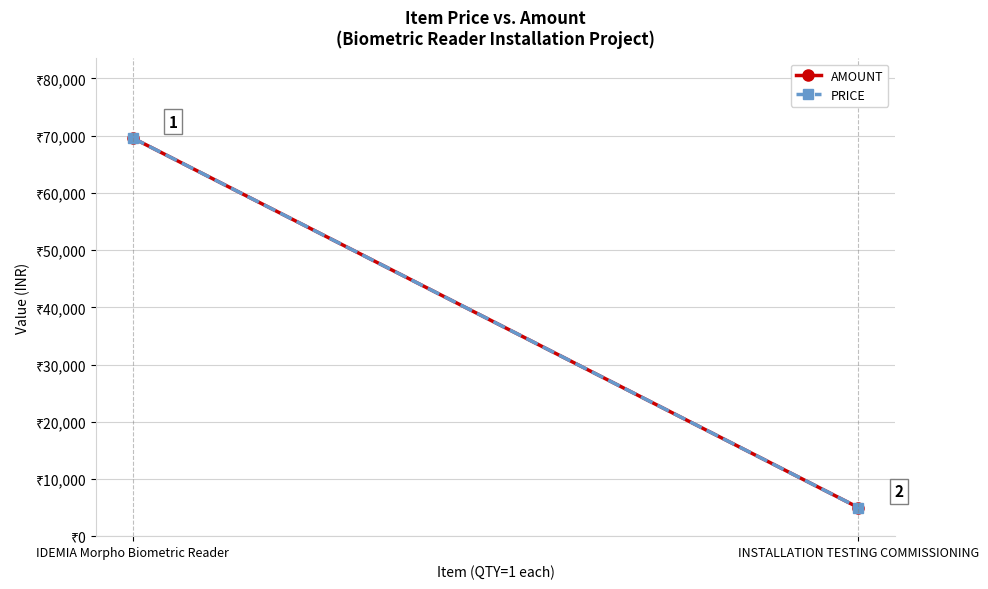

What is the lowest value of the AMOUNT series?

5000